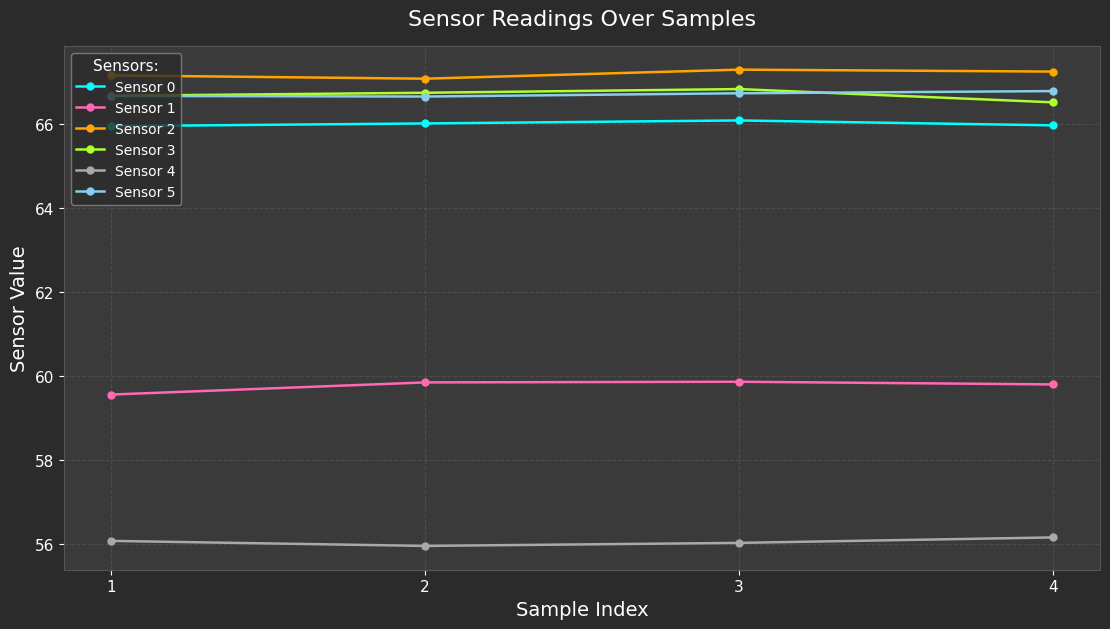

What is the maximum value for Sensor 4?

56.2